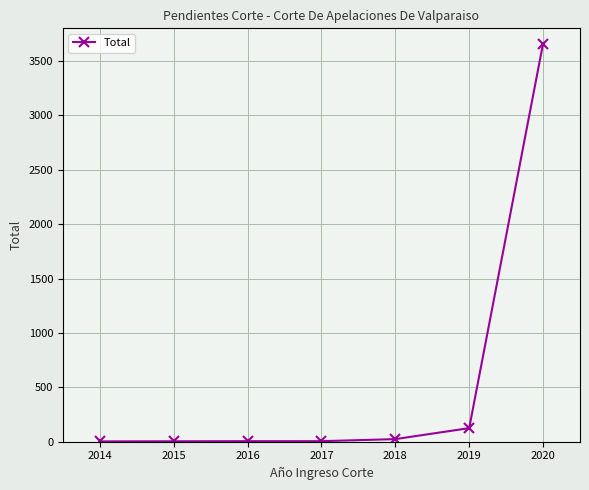

What is the value of the 5th point from the left?

24